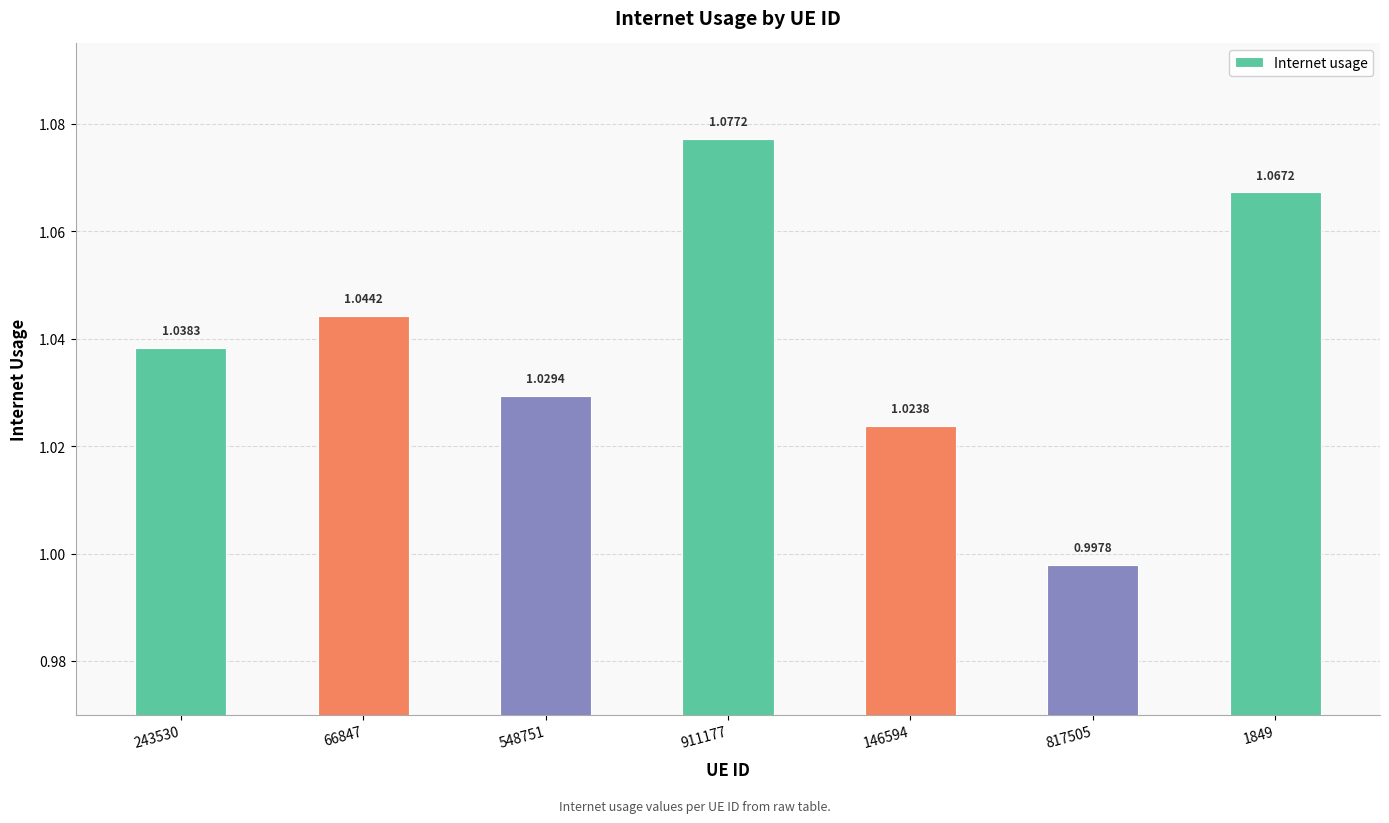

Where is the data nearest to the value 1?

817505